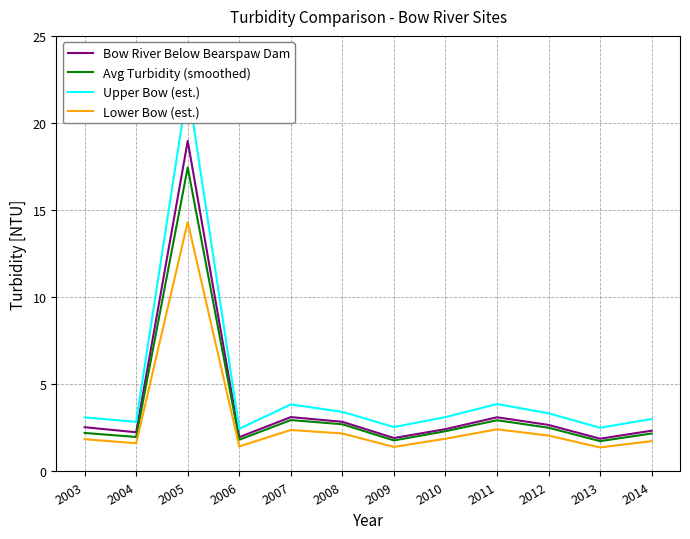

Where is Upper Bow (est.) nearest to the value 12?

2011